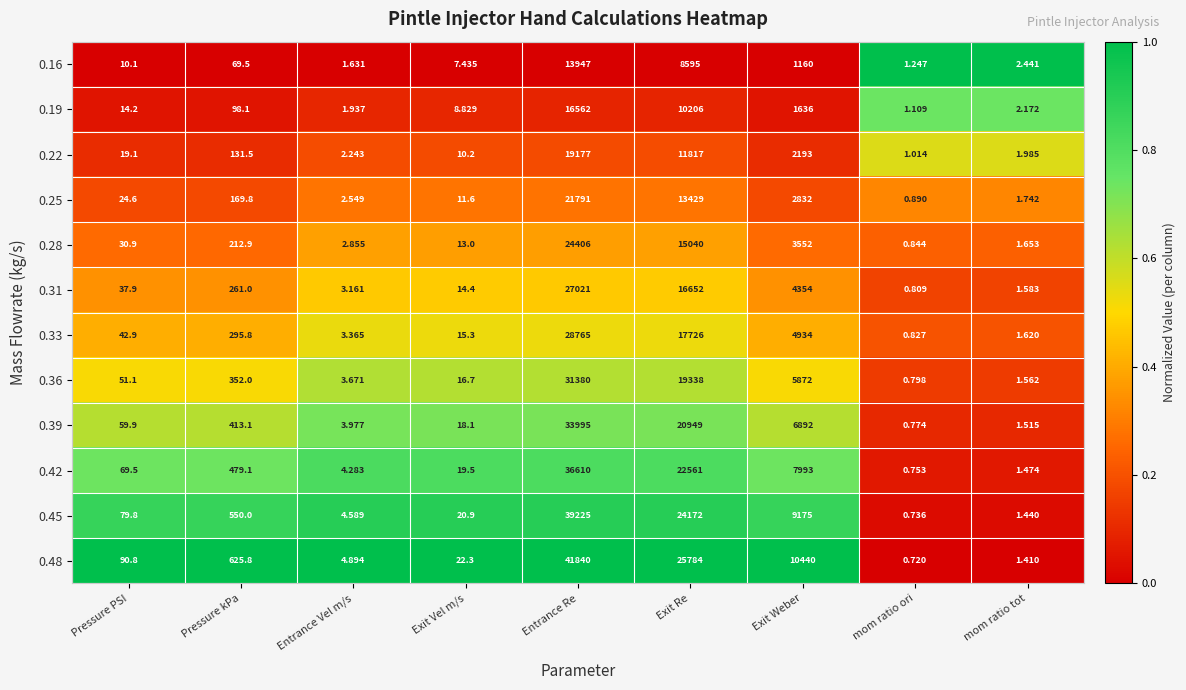

Is the value of 0.48 at Pressure PSI greater than the value of 0.25 at Exit Weber?

No